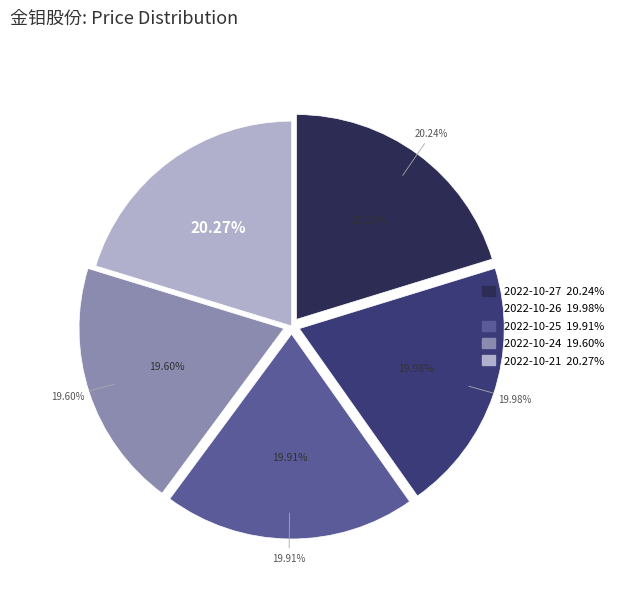

How many slices are in this pie chart?

5